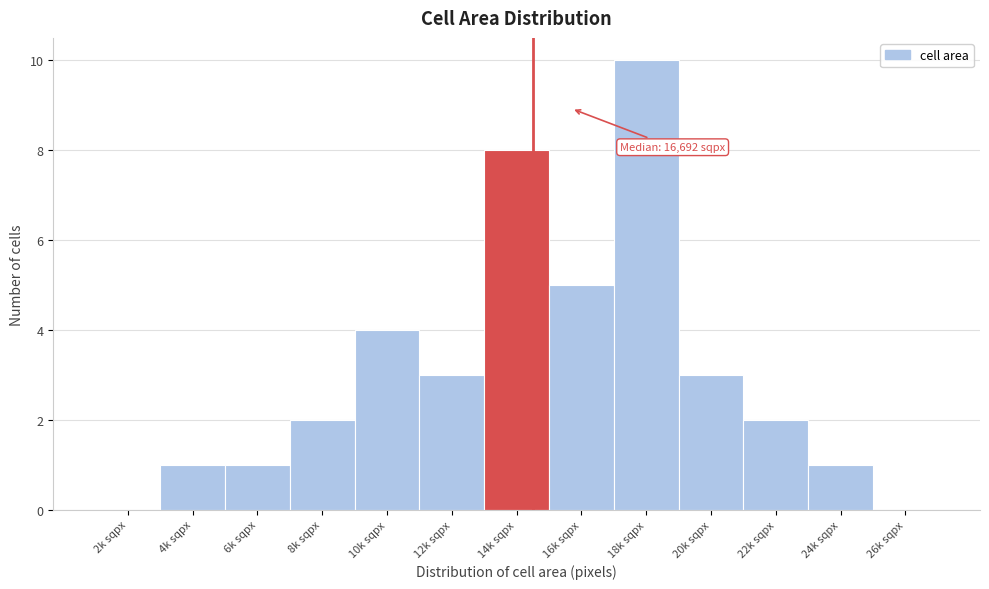

Reading left to right, what are all the values shown in this chart?

2k sqpx=0	4k sqpx=1	6k sqpx=1	8k sqpx=2	10k sqpx=4	12k sqpx=3	14k sqpx=8	16k sqpx=5	18k sqpx=10	20k sqpx=3	22k sqpx=2	24k sqpx=1	26k sqpx=0